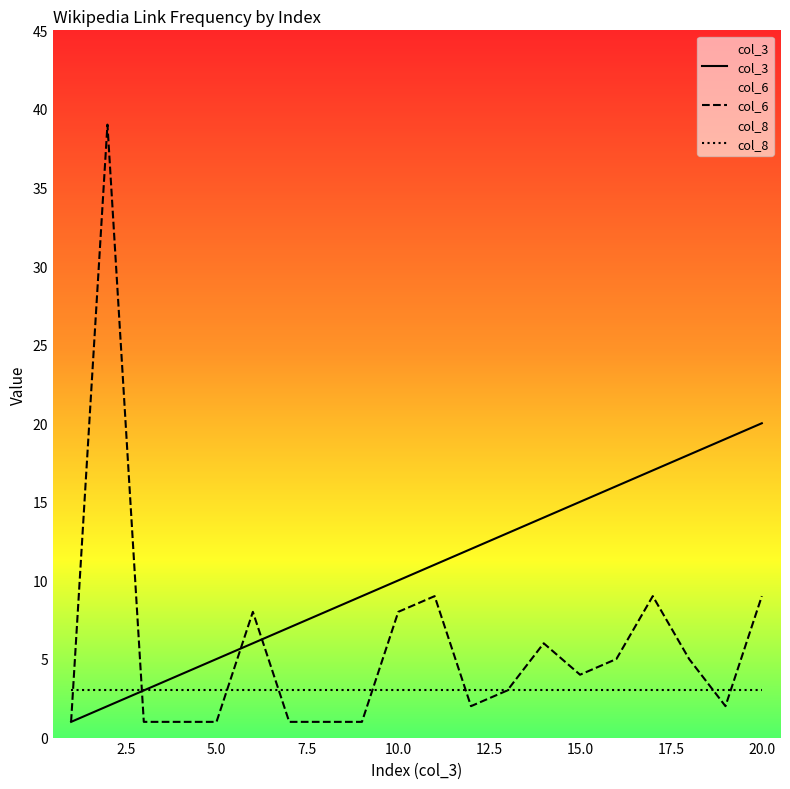

What are all the series names shown in the legend?

col_3, col_6, col_8